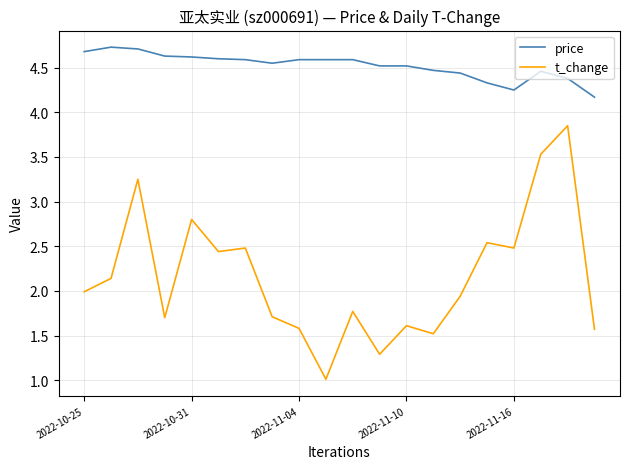

True or false: t_change and price intersect in this chart.

False